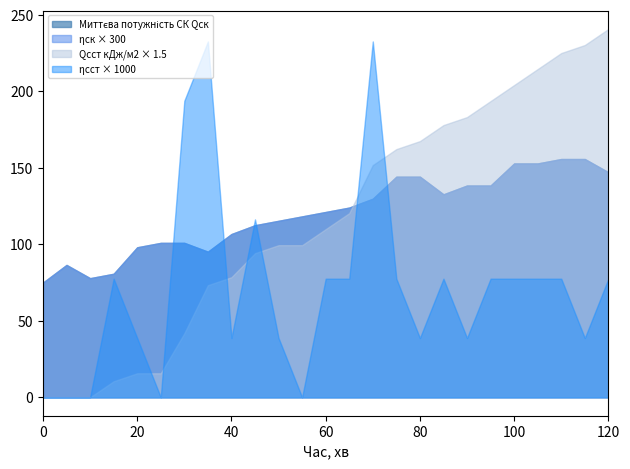

At how many categories does at least one series exceed 19?

25